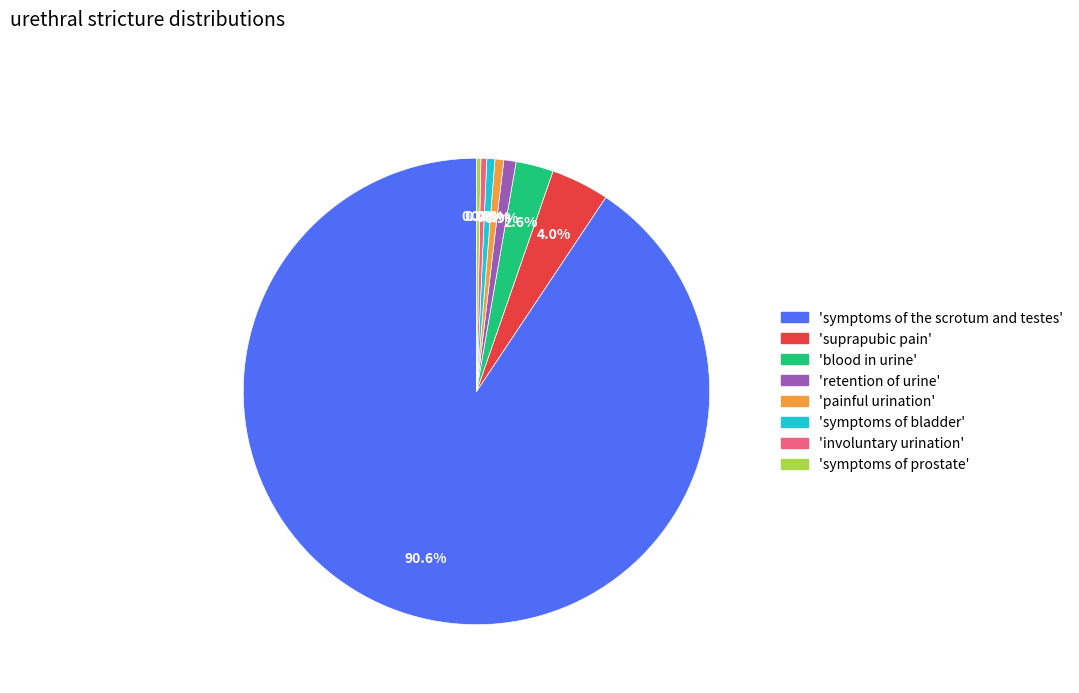

Is there any slice that represents more than half of the pie?

Yes